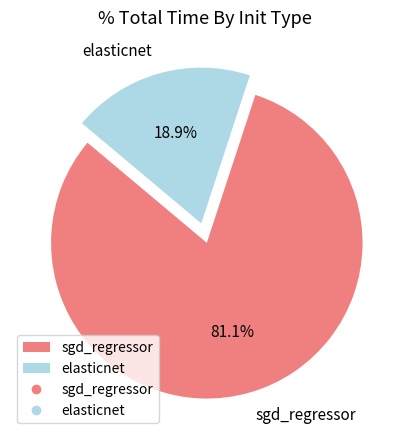

To the nearest percent, what is the combined percentage of sgd_regressor and elasticnet?

100%